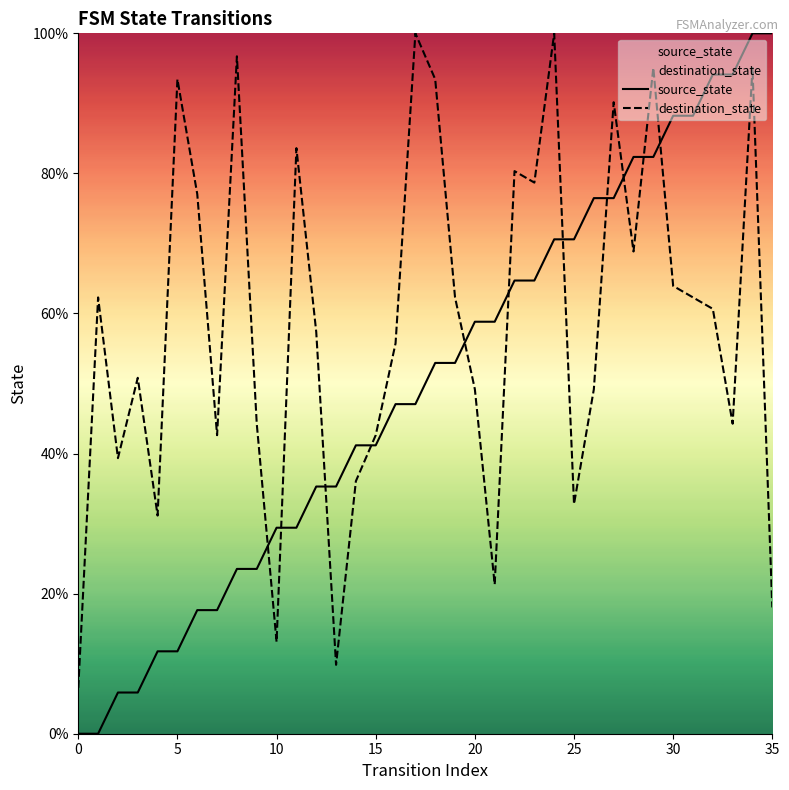

True or false: destination_state has a value of 69.8 at 33.

False